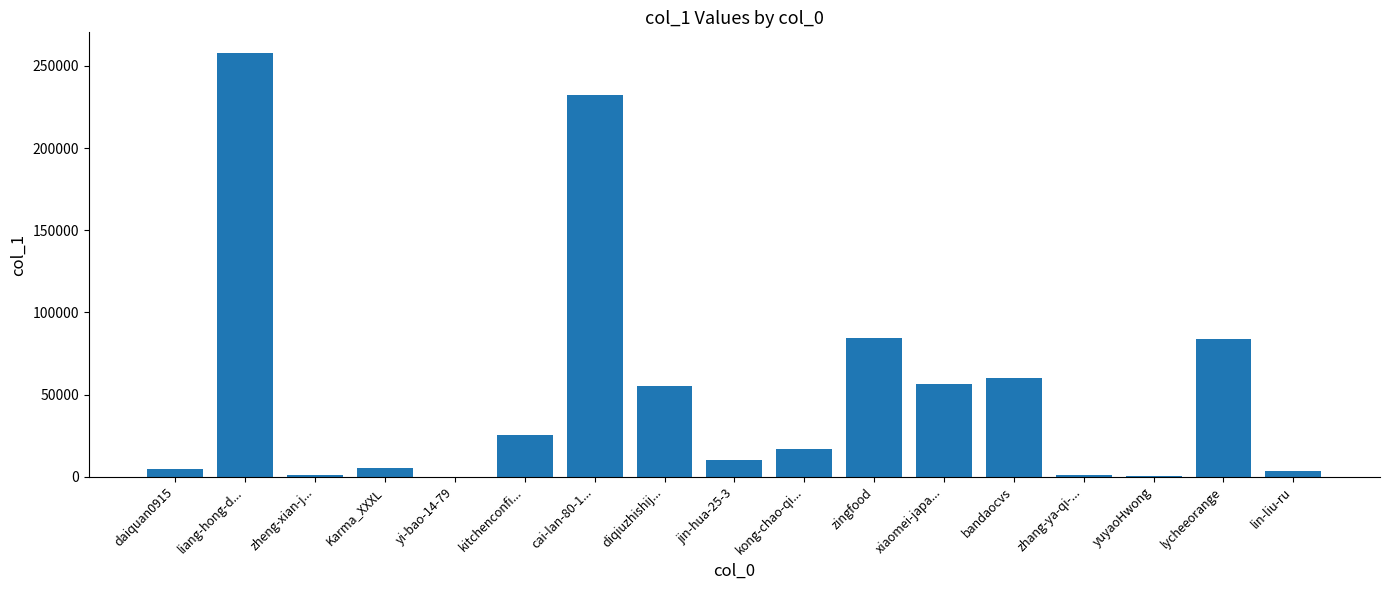

What is the approximate value at zingfood?

84313